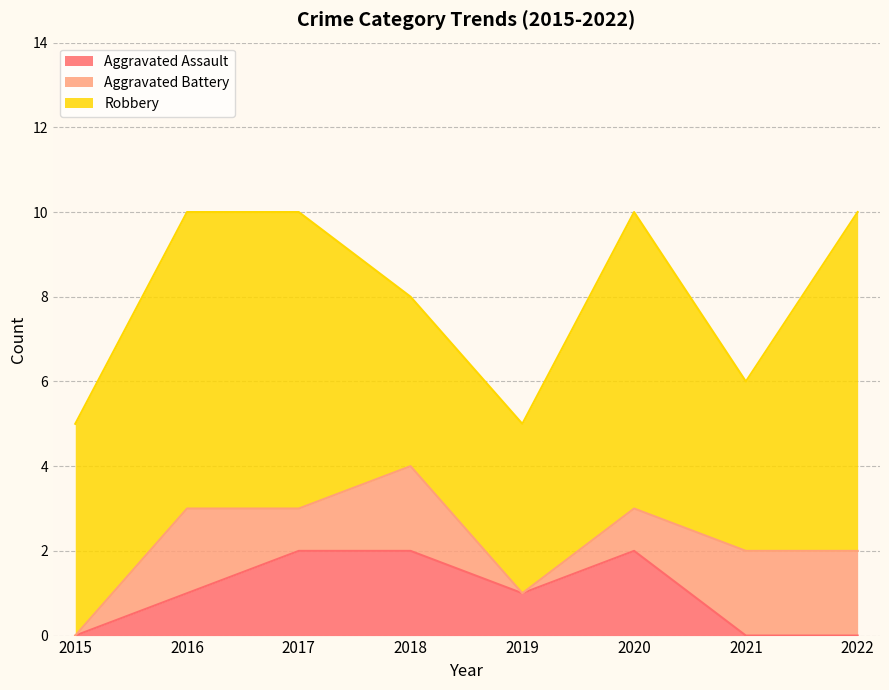

Rank the categories by Aggravated Assault value from highest to lowest.

2017, 2018, 2020, 2016, 2019, 2015, 2021, 2022